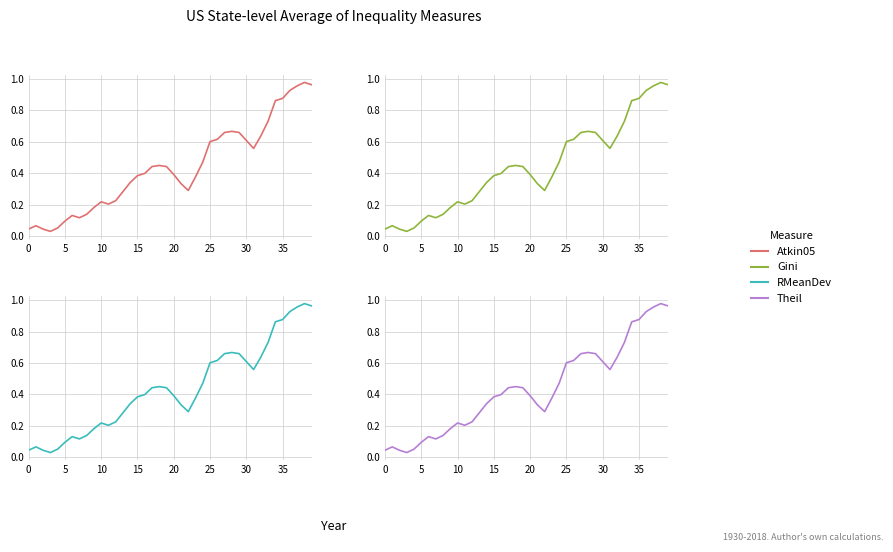

Read the Theil value at 24.

0.5